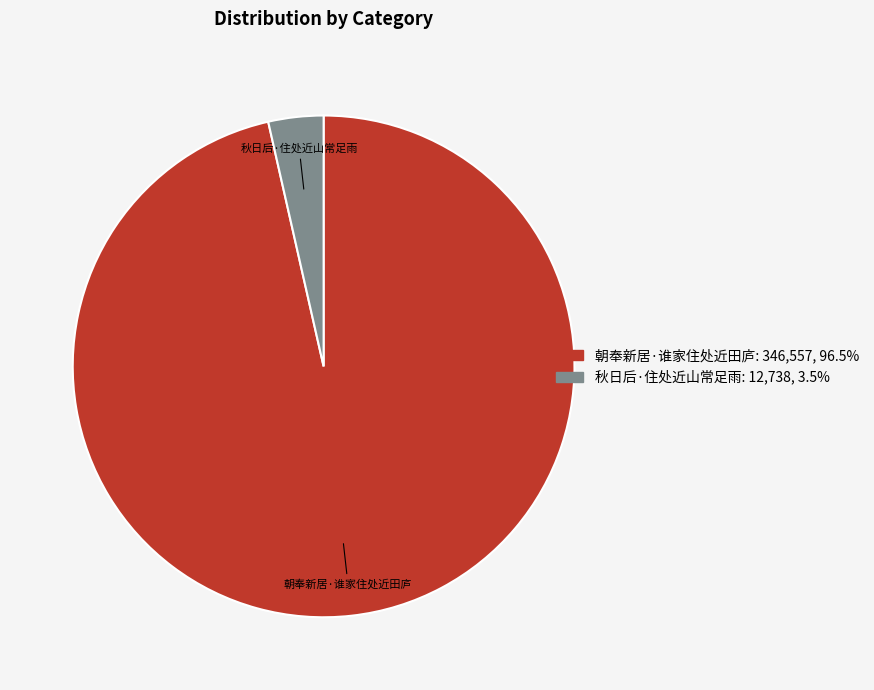

What is the ratio of the value at 朝奉新居·谁家住处近田庐 to the value at 秋日后·住处近山常足雨?

27.2